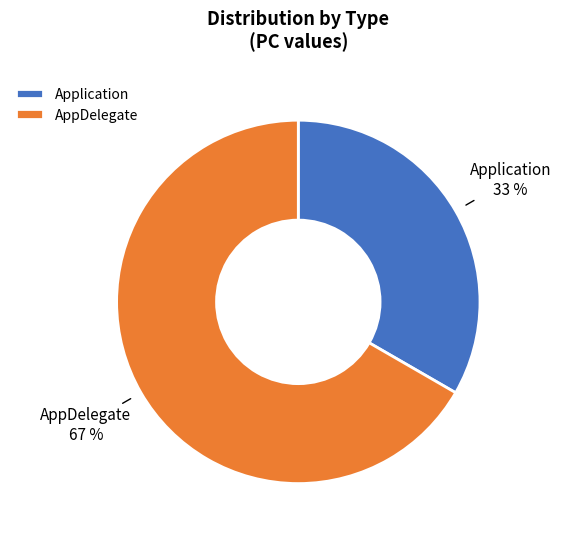

Combined, do Application and AppDelegate account for over 50%?

Yes